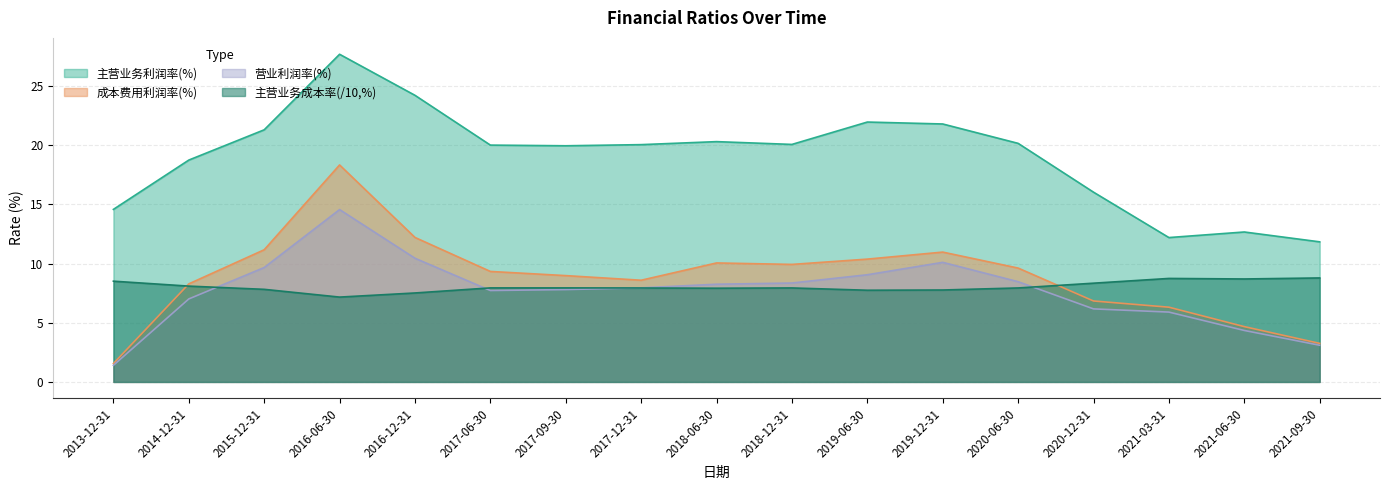

At which category does 主营业务利润率(%) reach its first local peak?

2016-06-30